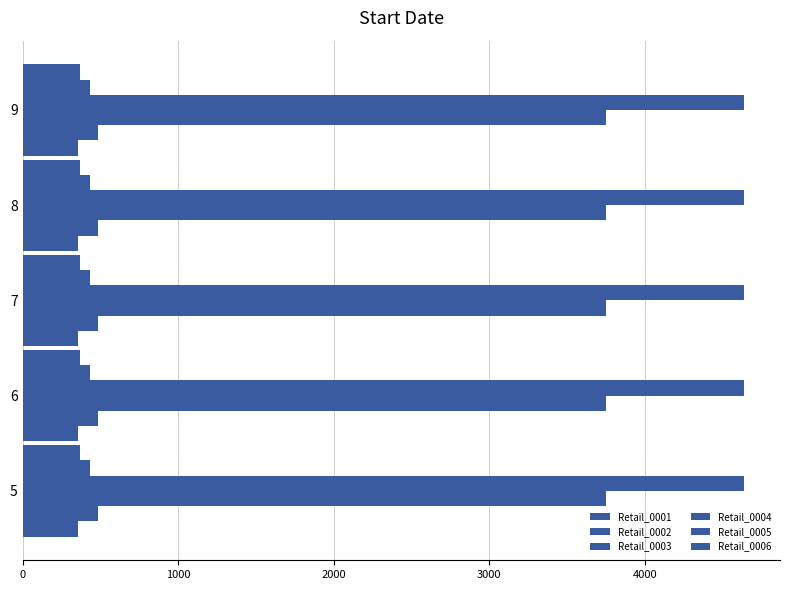

Where is Retail_0001 nearest to the value 353?

5